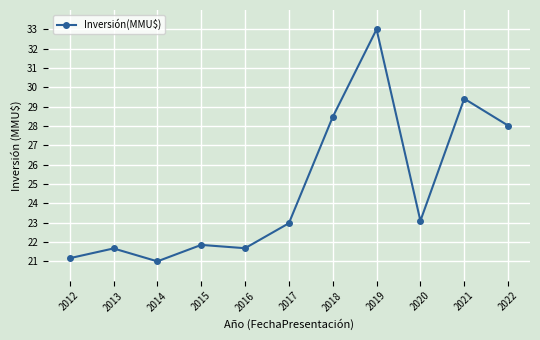

Does the chart display data point markers on the line(s)?

Yes